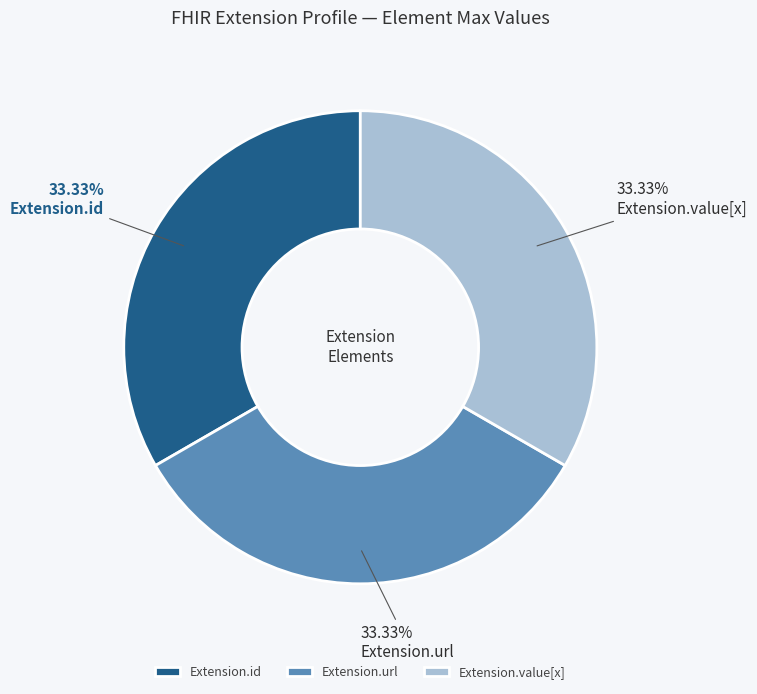

What percentage is the Extension.url slice, to the nearest percent?

33%